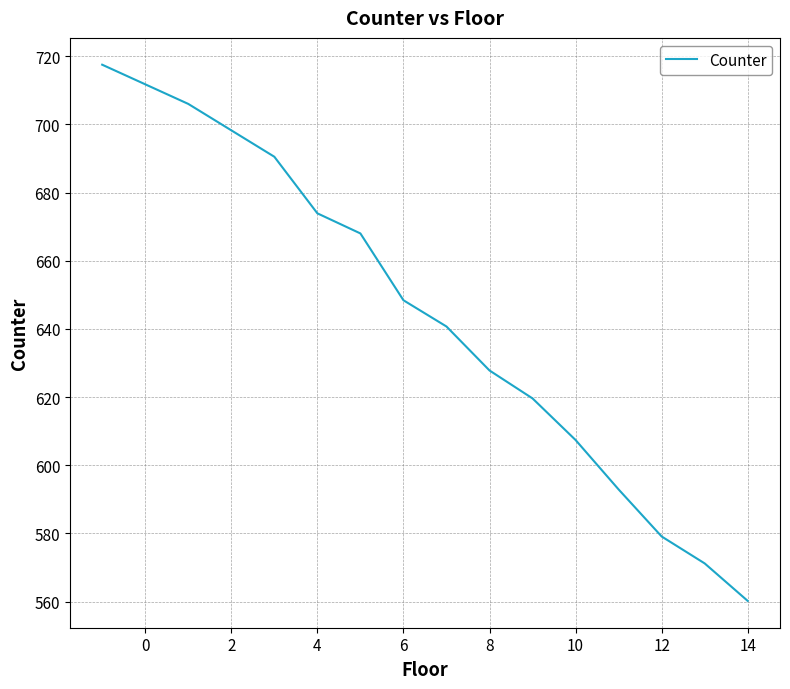

What is the greatest value displayed?

717.5